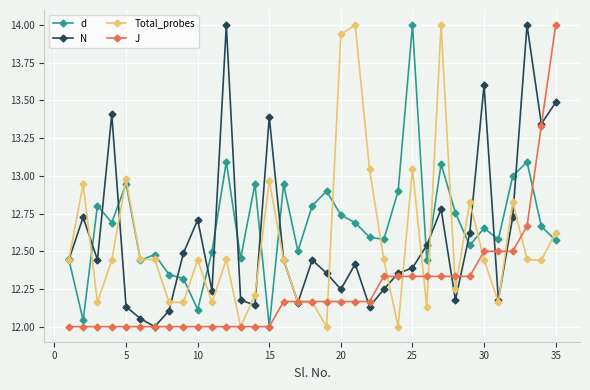

What is the highest value of the N series?

14.0